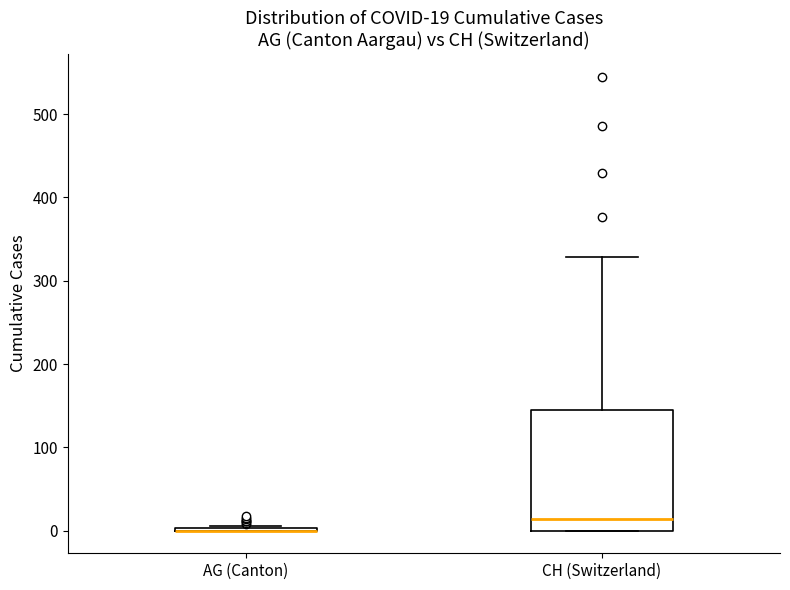

Which box is the tallest, from its lower edge to its upper edge?

CH (Switzerland)